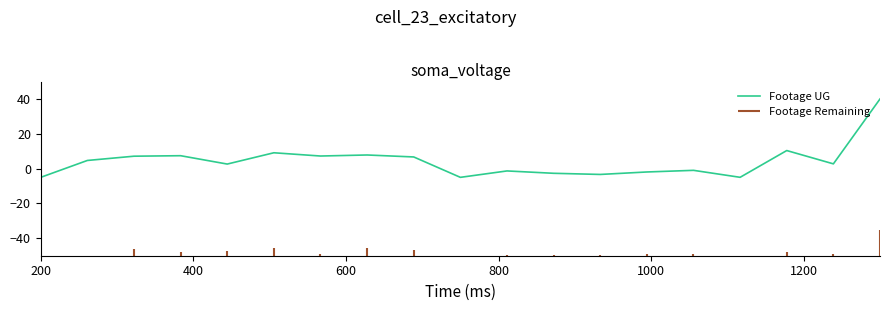

What is the minimum value for Footage UG?

-5.0